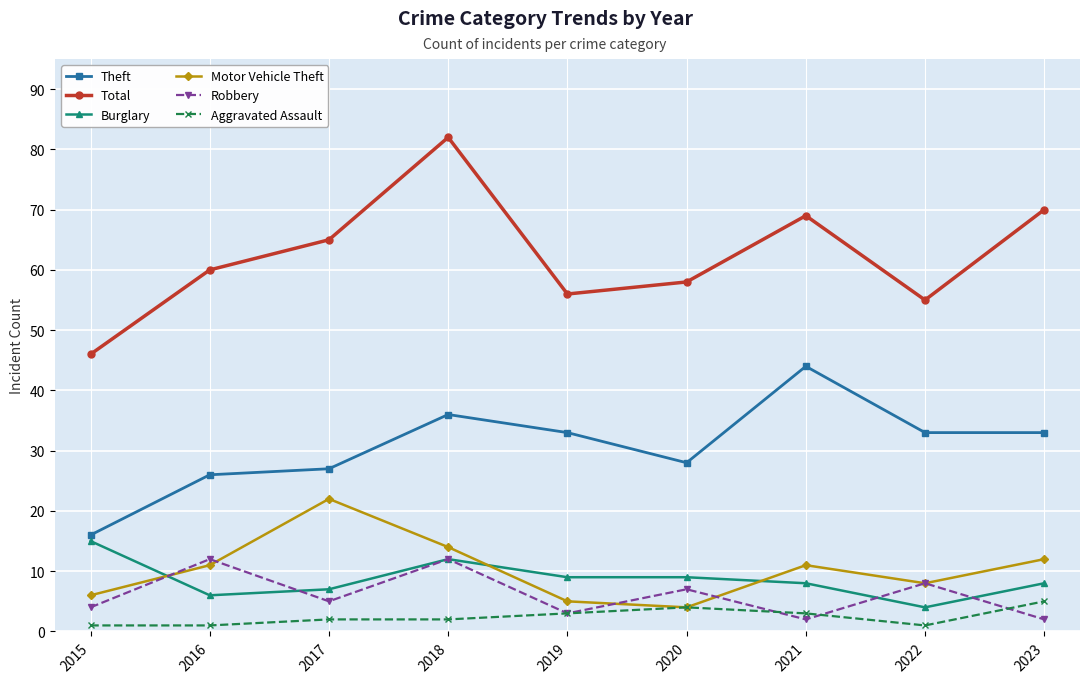

What are all the series names shown in the legend?

Theft, Total, Burglary, Motor Vehicle Theft, Robbery, Aggravated Assault